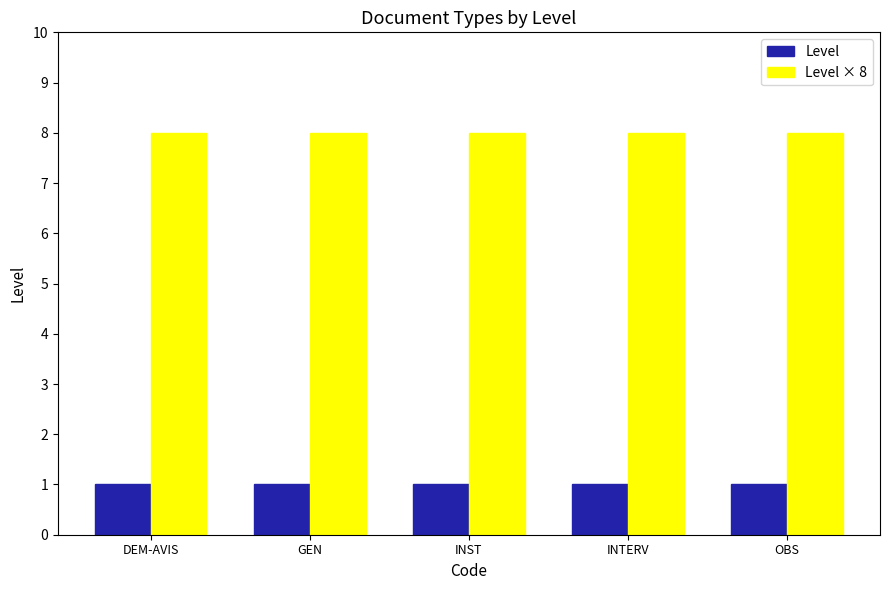

What is the total value across all series at DEM-AVIS?

9